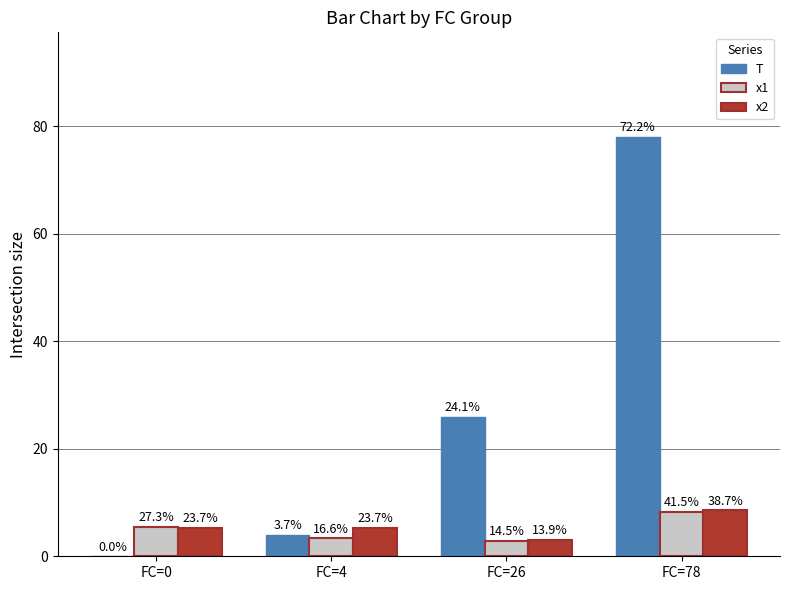

Read the x2 value at FC=26.

3.1